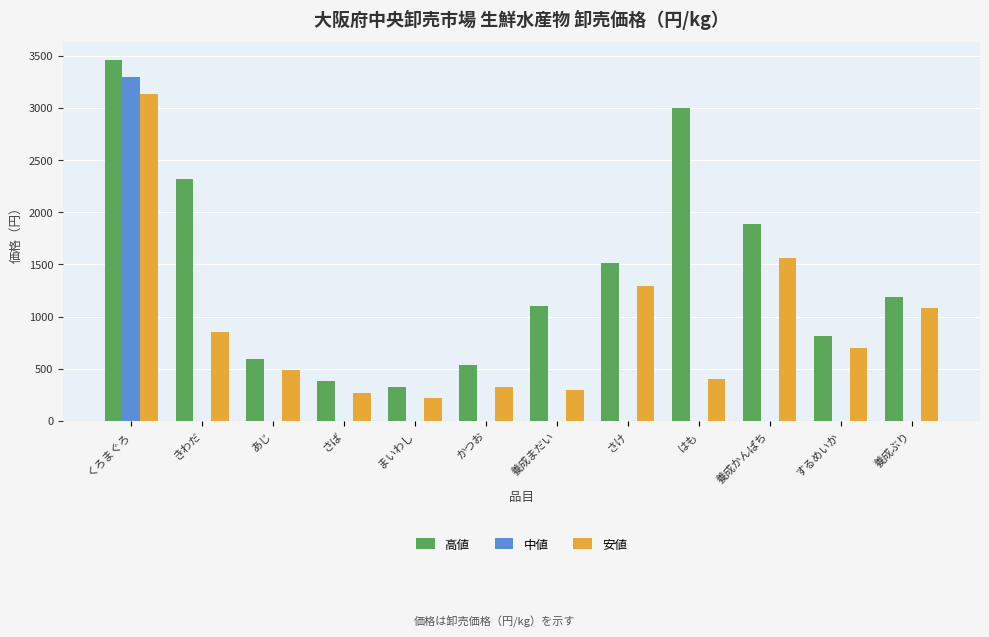

What is the sum of the 高値 values at 養成かんぱち and はも?

4890